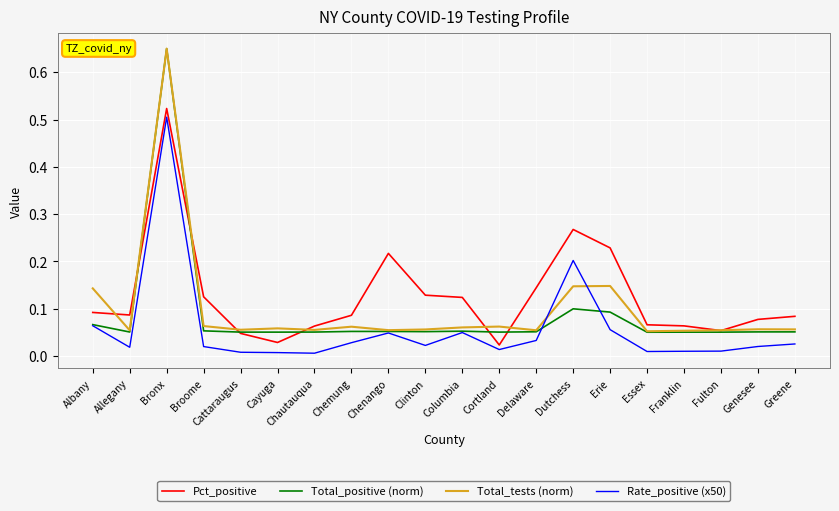

At how many categories does at least one series exceed 0?

20